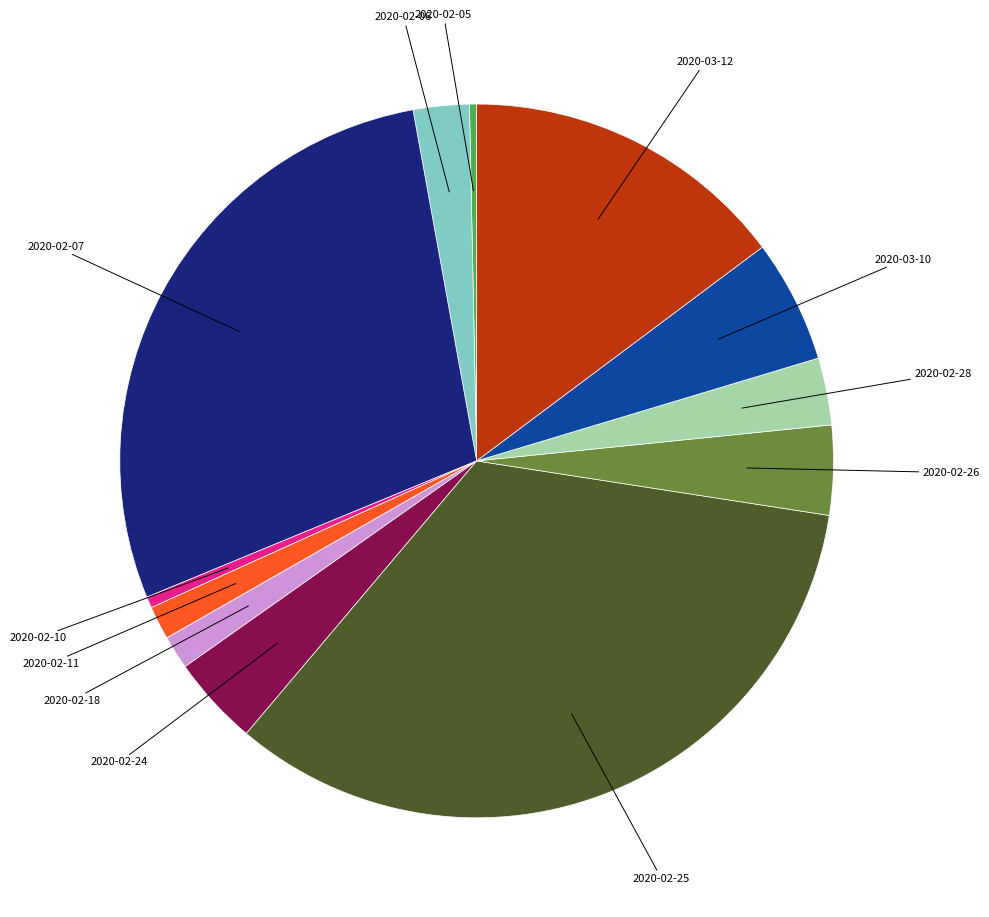

How many segments does this pie chart have?

12